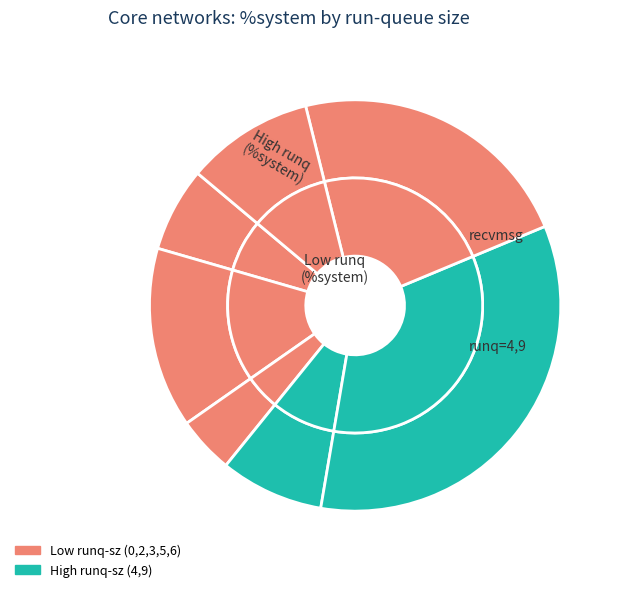

To the nearest percent, what percentage of the pie is 0?

7%